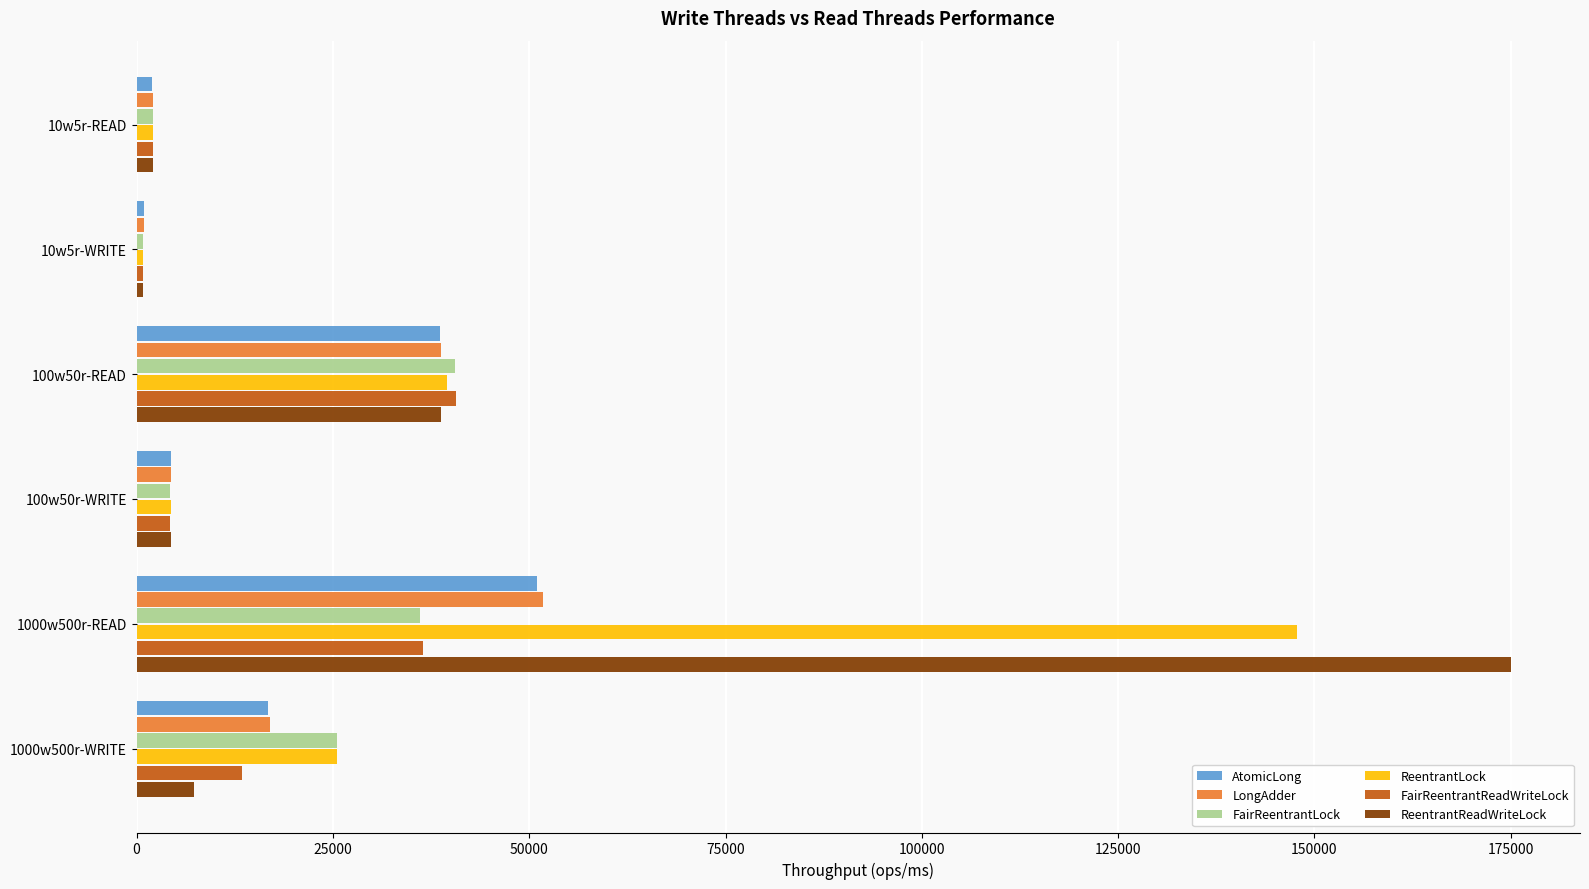

Which series has the largest range (max minus min)?

ReentrantReadWriteLock